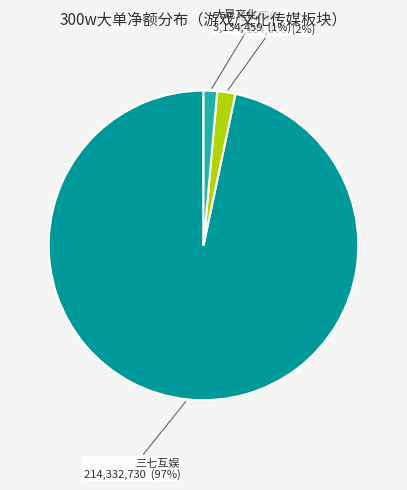

What is the largest slice in the pie chart?

三七互娱